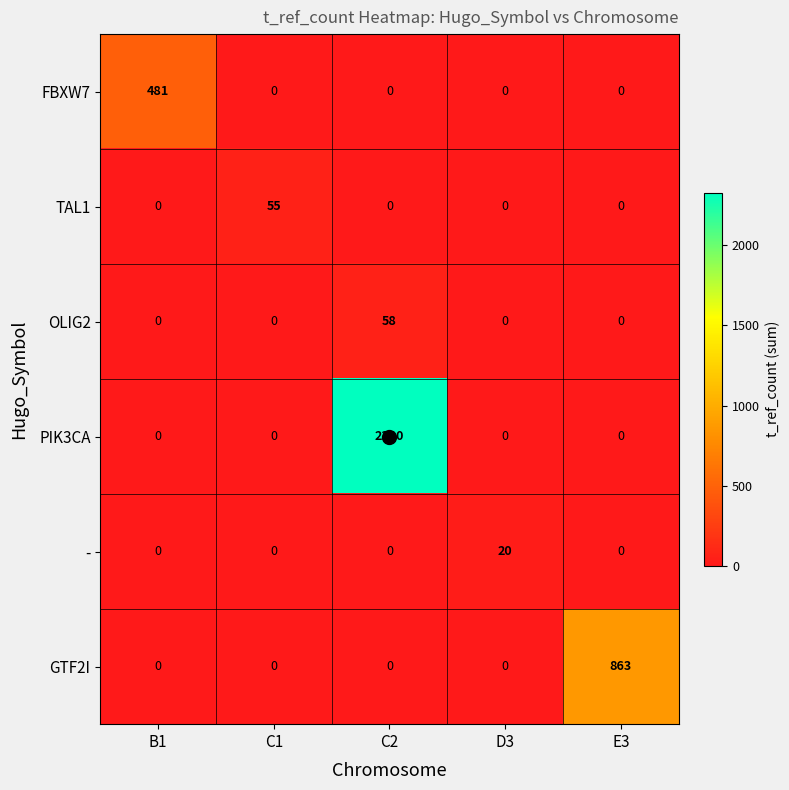

At which category is the sum across all series the highest?

C2